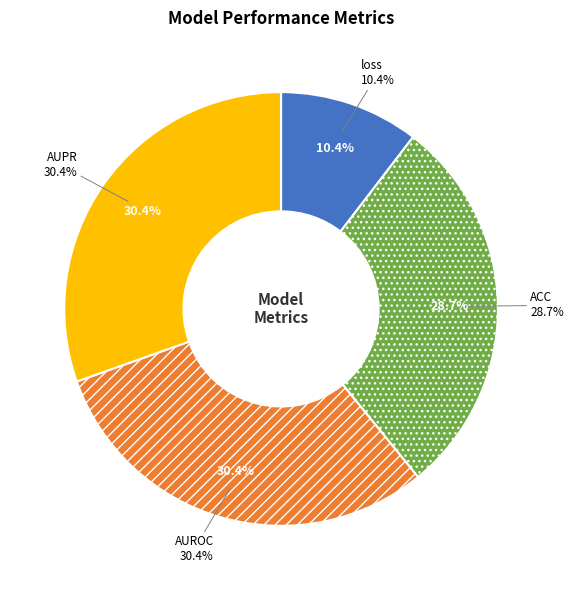

Is it true that ACC is 39% of the pie?

False